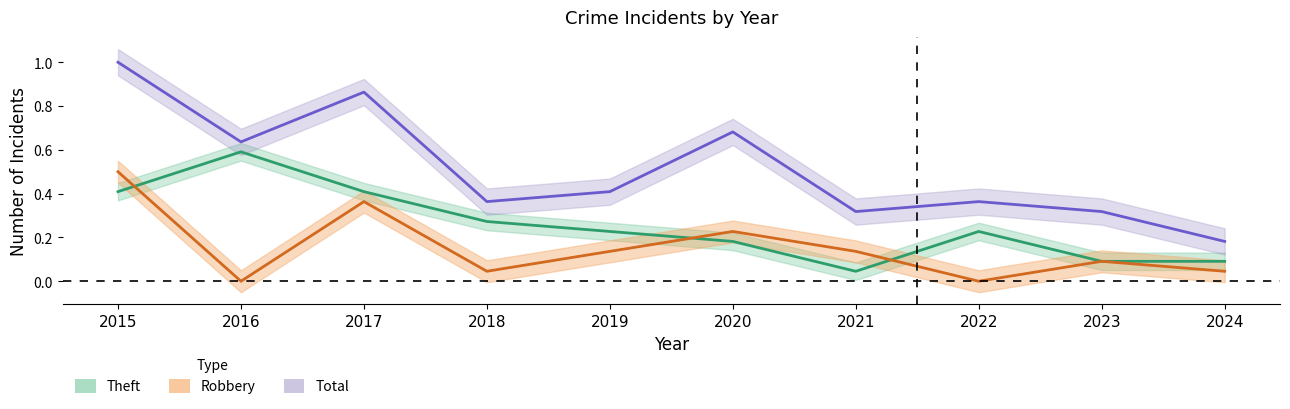

List the series in order of their overall mean, lowest first.

Robbery, Theft, Total